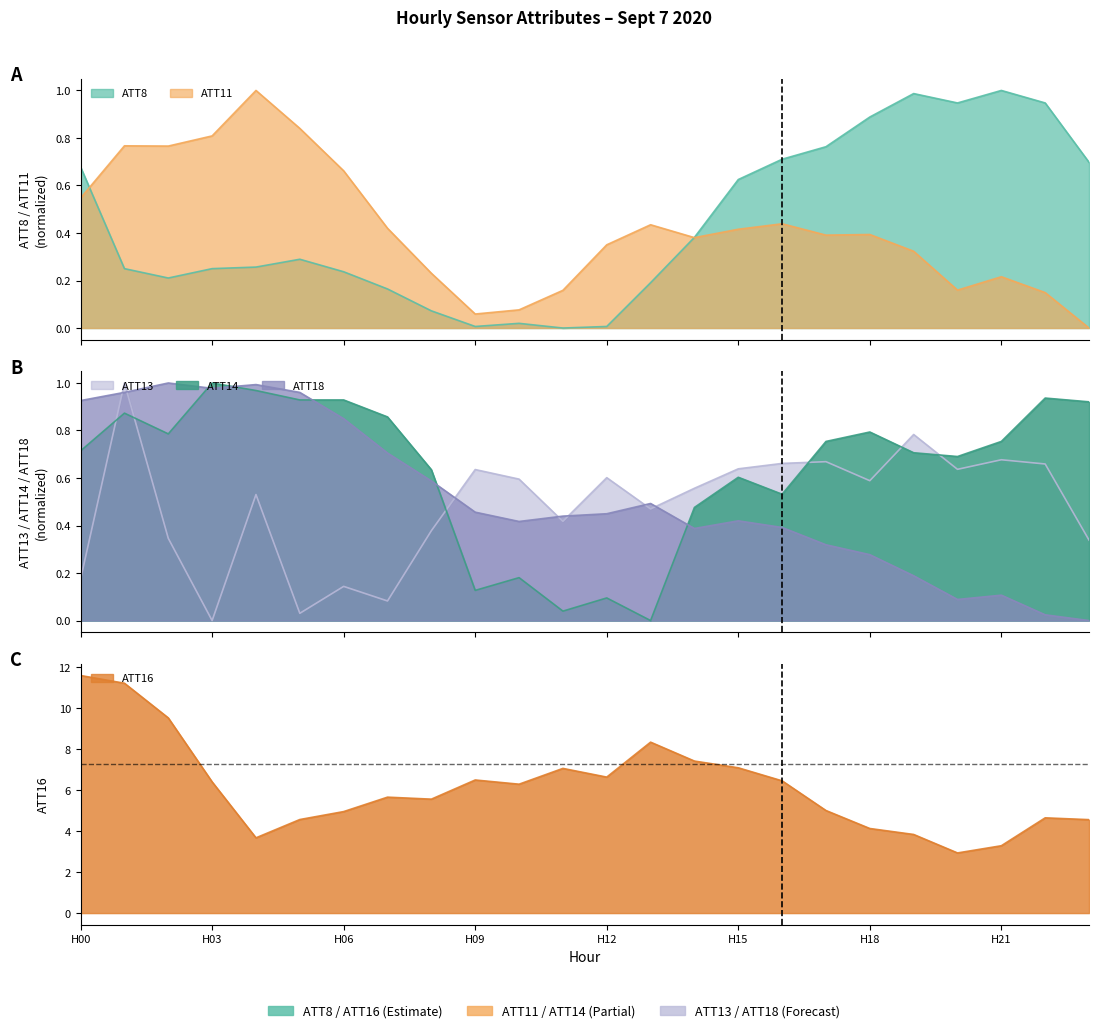

How many data points does each series have?

24